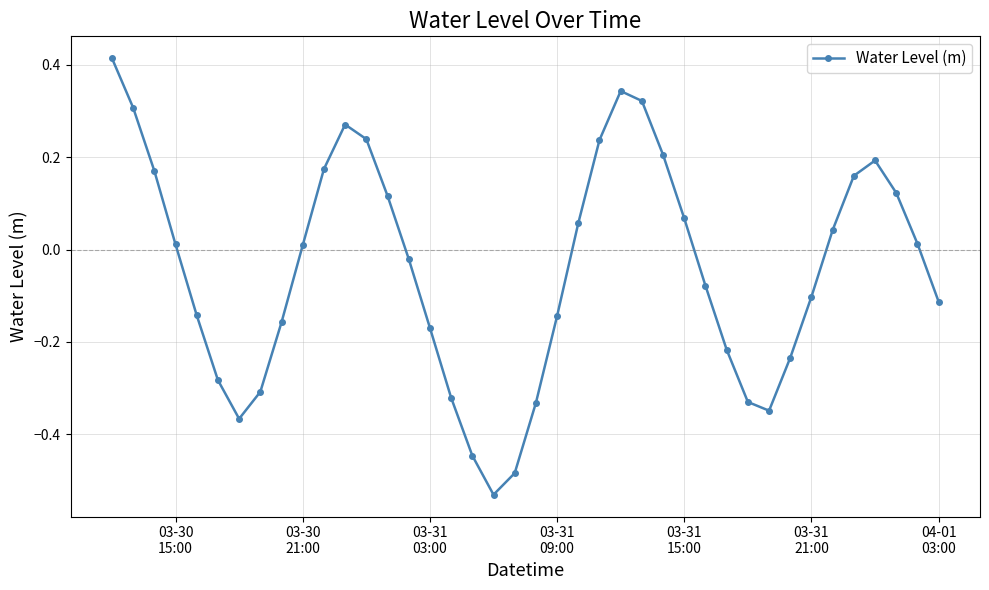

Is this an area chart (filled region under the line)?

No